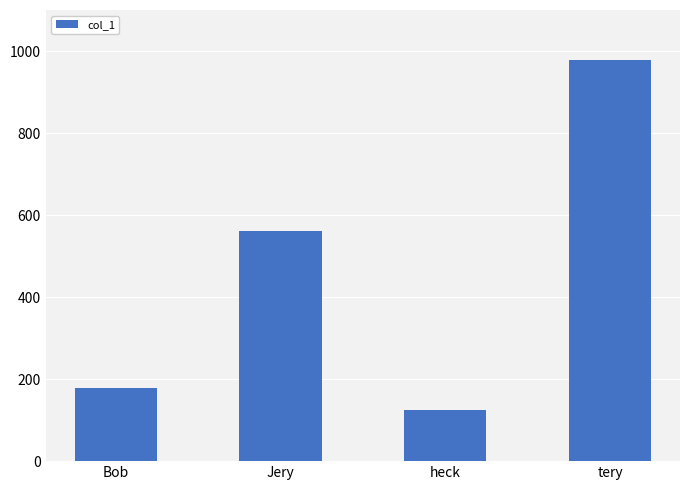

Rank the categories by value from highest to lowest.

tery, Jery, Bob, heck